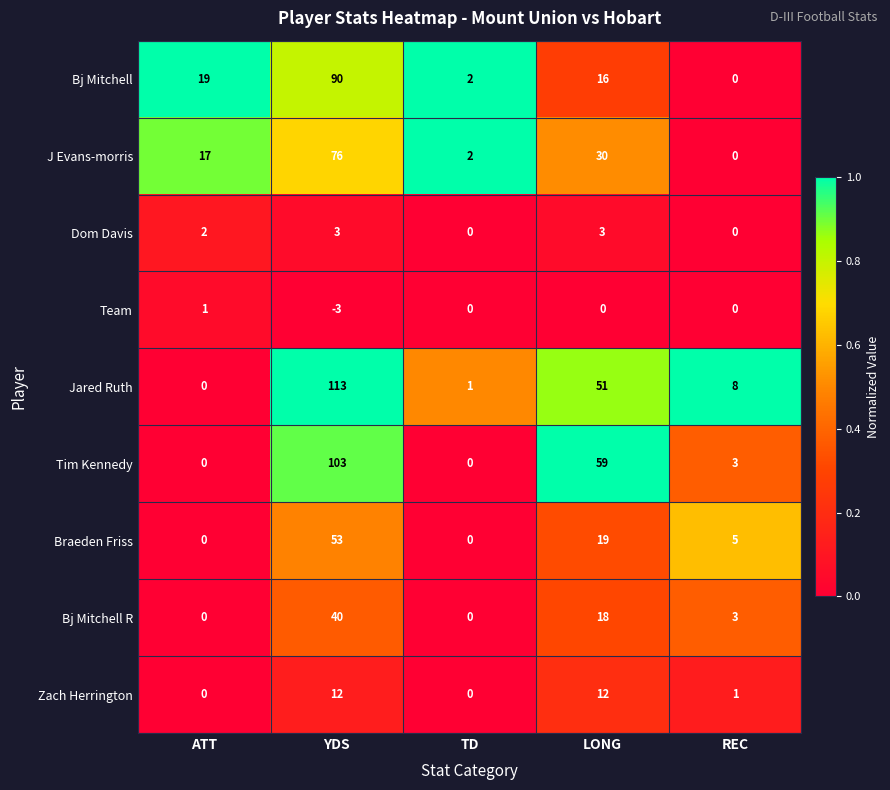

Is the value of Braeden Friss at YDS greater than the value of Dom Davis at TD?

Yes